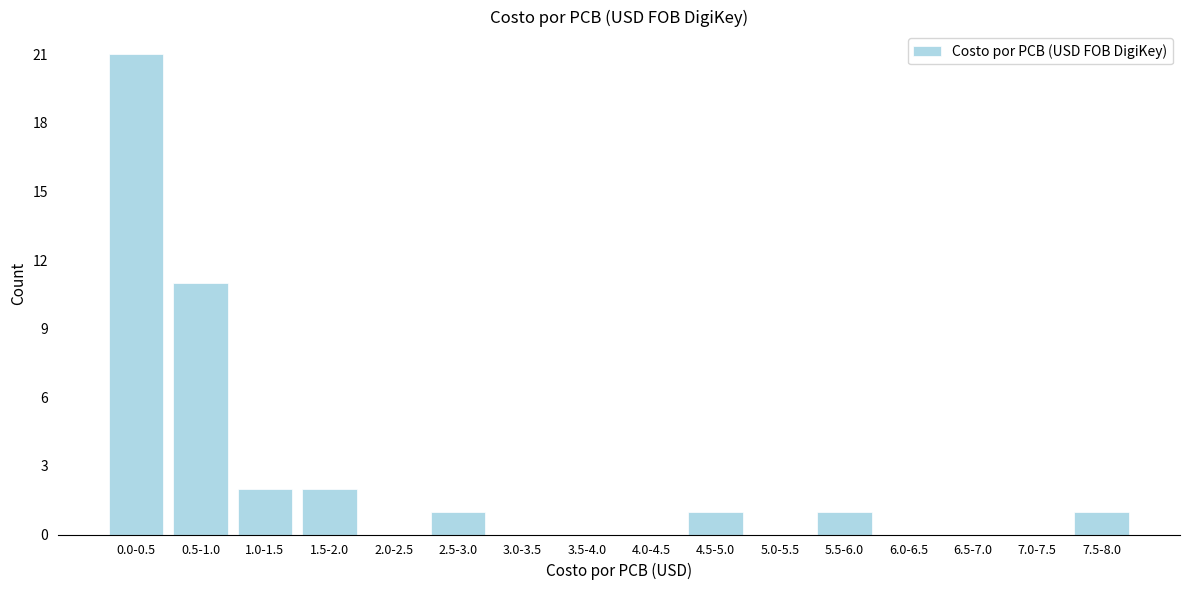

Reading right to left, transcribe all the data shown in this chart.

7.5-8.0=1	7.0-7.5=0	6.5-7.0=0	6.0-6.5=0	5.5-6.0=1	5.0-5.5=0	4.5-5.0=1	4.0-4.5=0	3.5-4.0=0	3.0-3.5=0	2.5-3.0=1	2.0-2.5=0	1.5-2.0=2	1.0-1.5=2	0.5-1.0=11	0.0-0.5=21